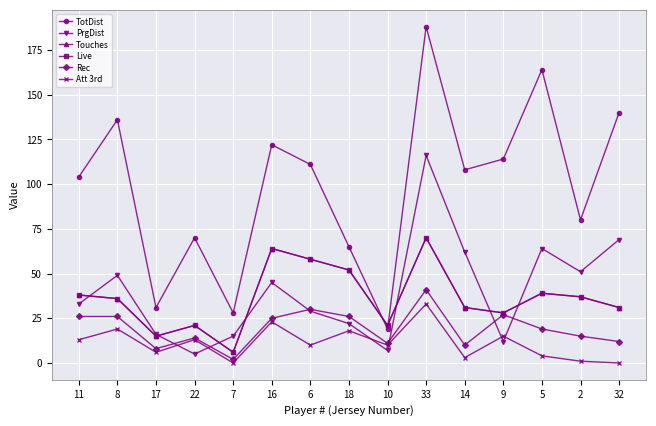

List the labels in order of PrgDist value, smallest first.

22, 10, 9, 7, 17, 18, 6, 11, 16, 8, 2, 14, 5, 32, 33